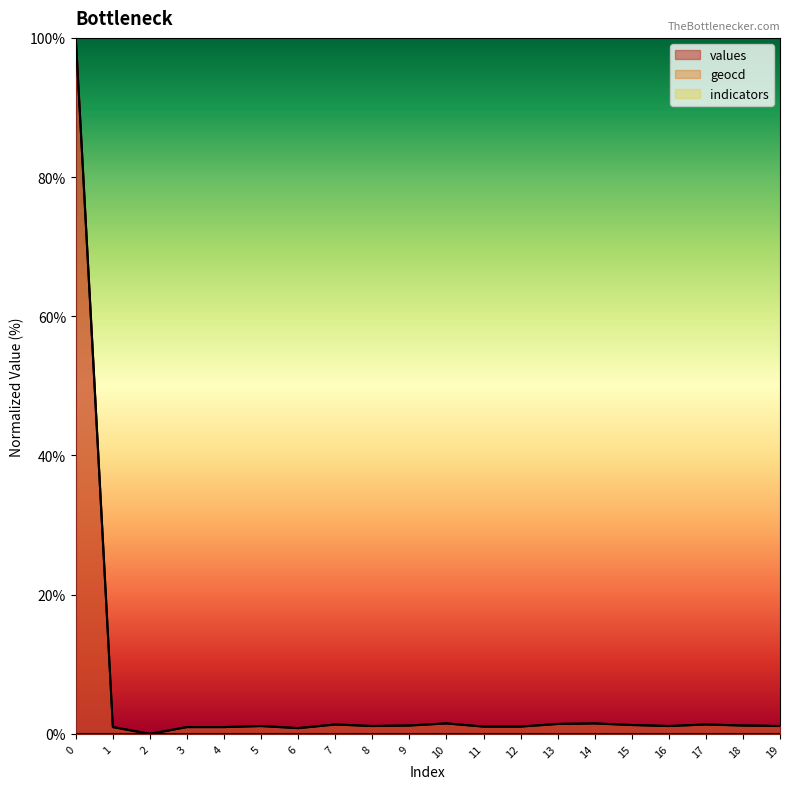

What is the difference between the second highest and second lowest values in the values series?

0.7